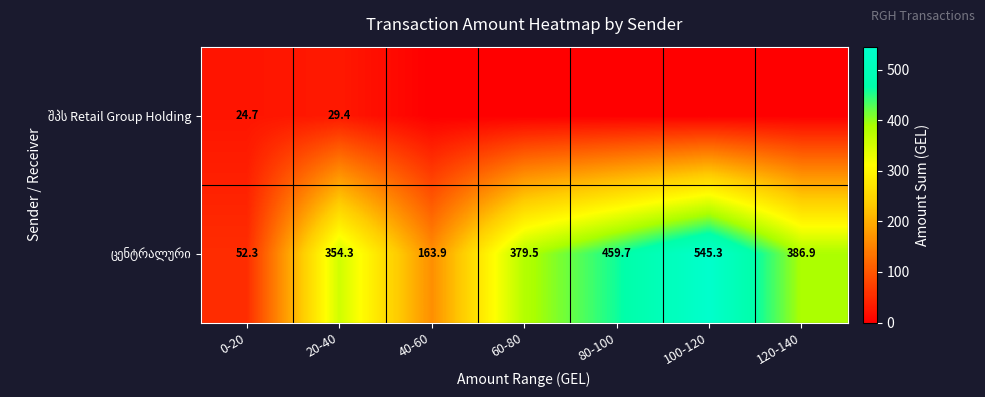

What is the difference between the highest and lowest values at 20-40?

324.9